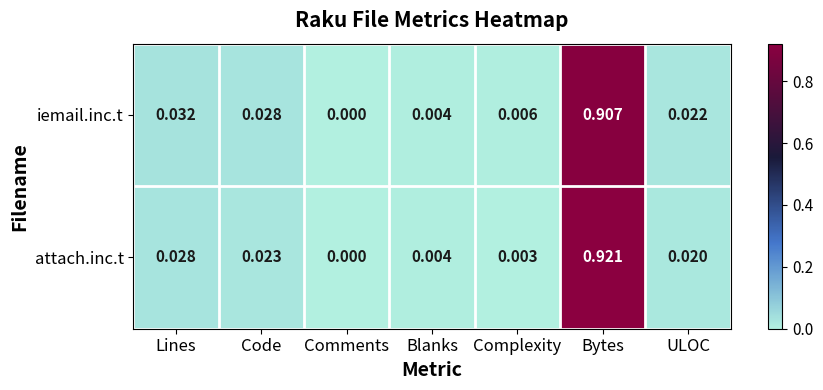

How many data points does each series have?

7